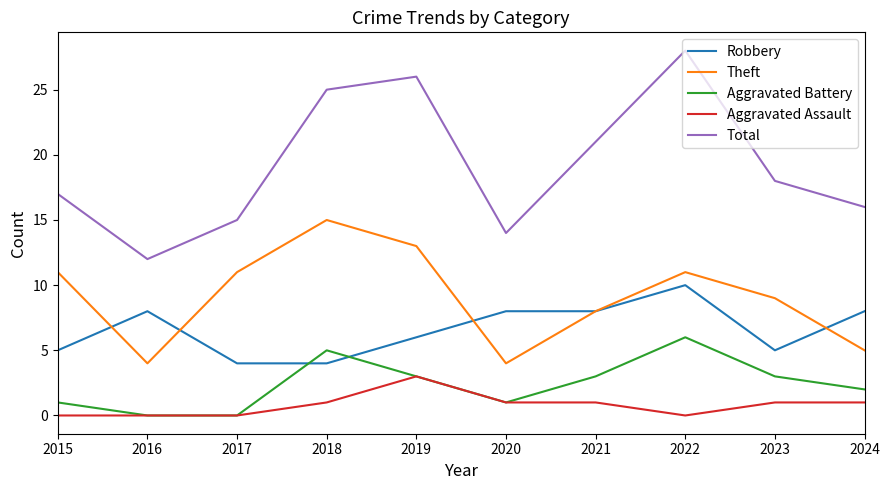

Is the value of Aggravated Battery at 2019 greater than the value of Robbery at 2019?

No